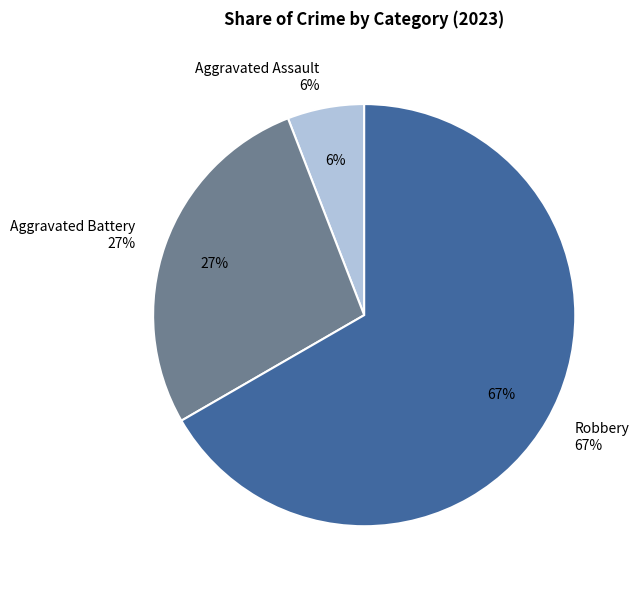

To the nearest percent, what portion does Robbery represent?

67%